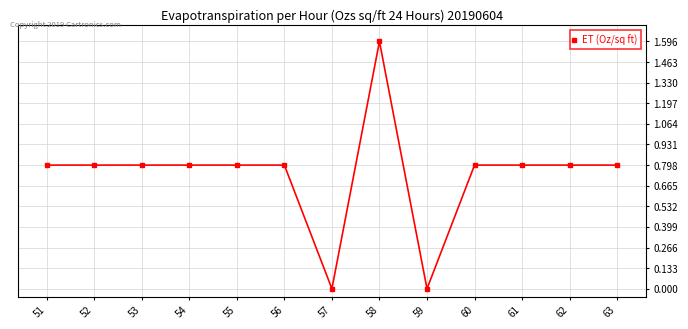

Reading right to left, what are all the values shown in this chart?

63=0.8	62=0.8	61=0.8	60=0.8	59=0.0	58=1.6	57=0.0	56=0.8	55=0.8	54=0.8	53=0.8	52=0.8	51=0.8